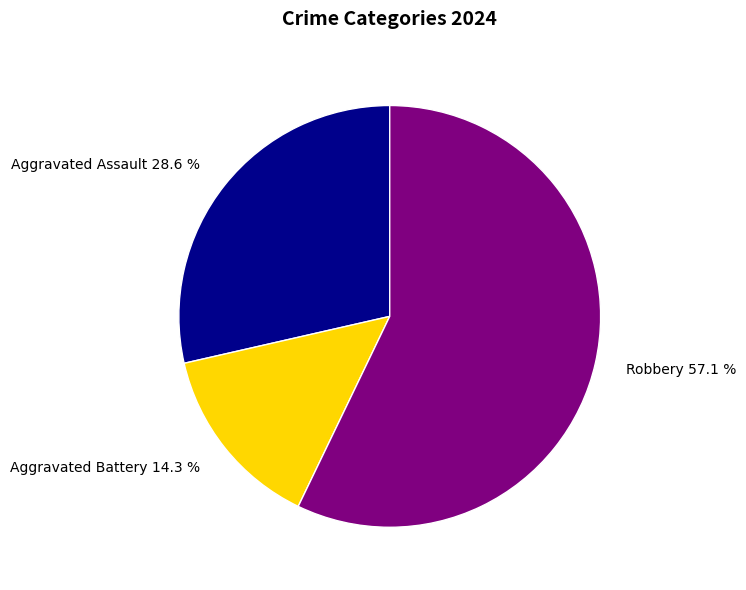

Does any single category account for the majority?

Yes